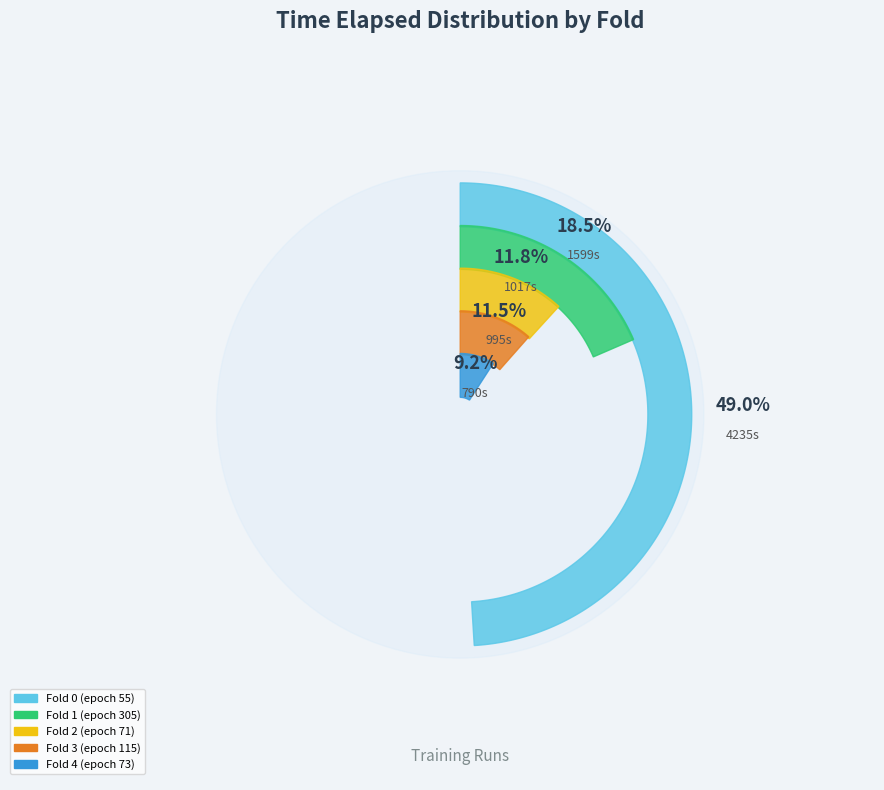

How many slices are in this pie chart?

5